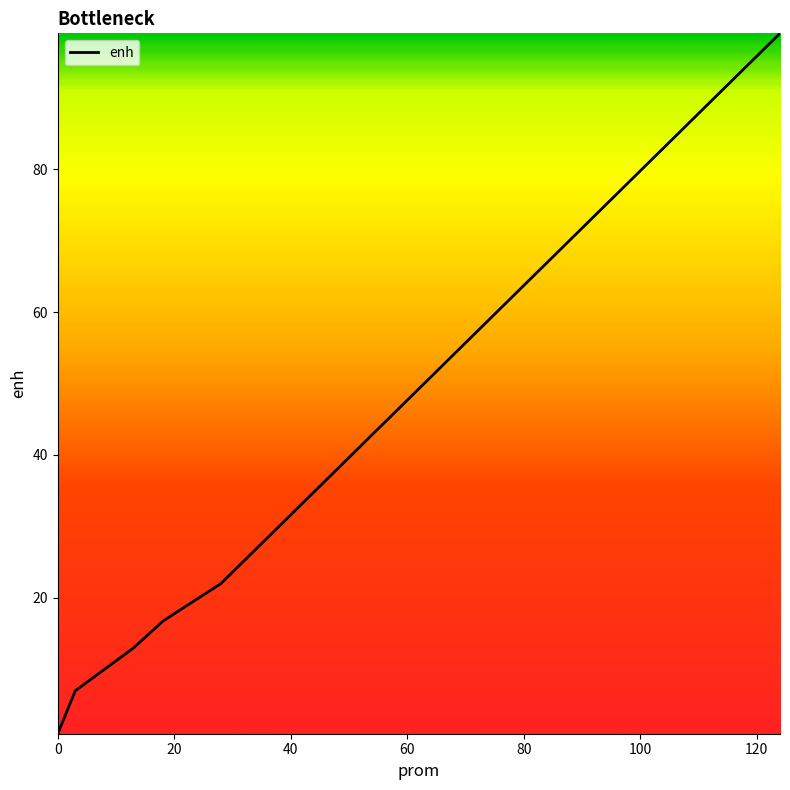

True or false: the data has more than 1 interior local peaks.

False